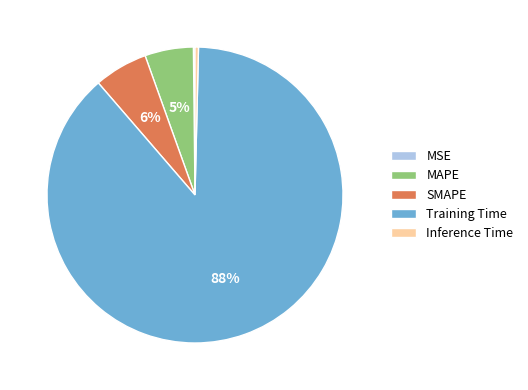

True or false: SMAPE accounts for 6% of the total.

True